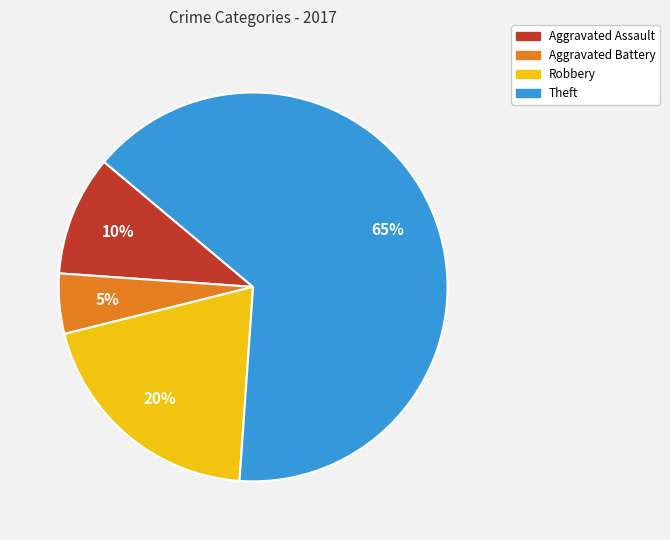

Is it true that Aggravated Battery is 5% of the pie?

True